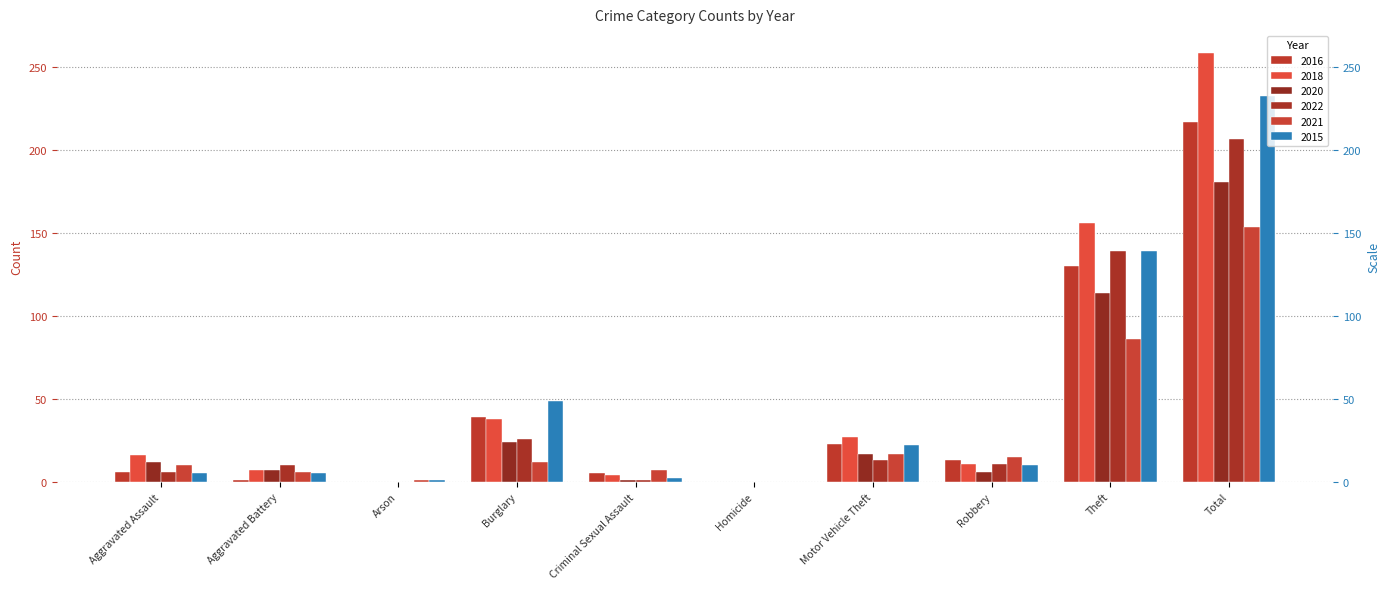

Reading left to right, list all the values displayed in this chart.

2016: 6	1	0	39	5	0	23	13	130	217
2018: 16	7	0	38	4	0	27	11	156	259
2020: 12	7	0	24	1	0	17	6	114	181
2022: 6	10	0	26	1	0	13	11	139	207
2021: 10	6	1	12	7	0	17	15	86	154
2015: 5	5	1	49	2	0	22	10	139	233